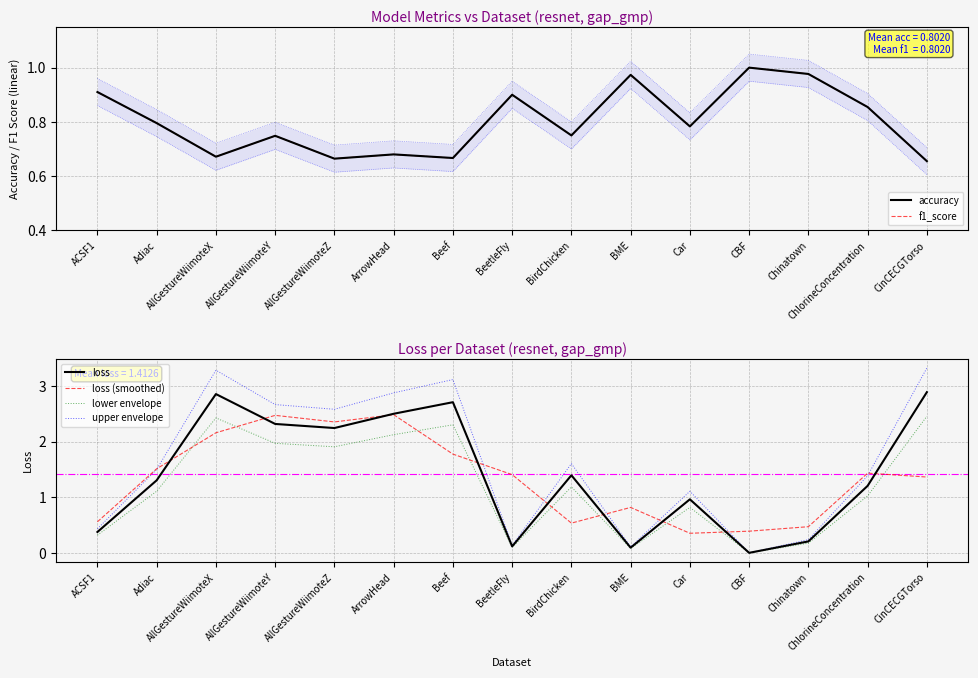

At which category does f1_score reach its first local valley?

AllGestureWiimoteX